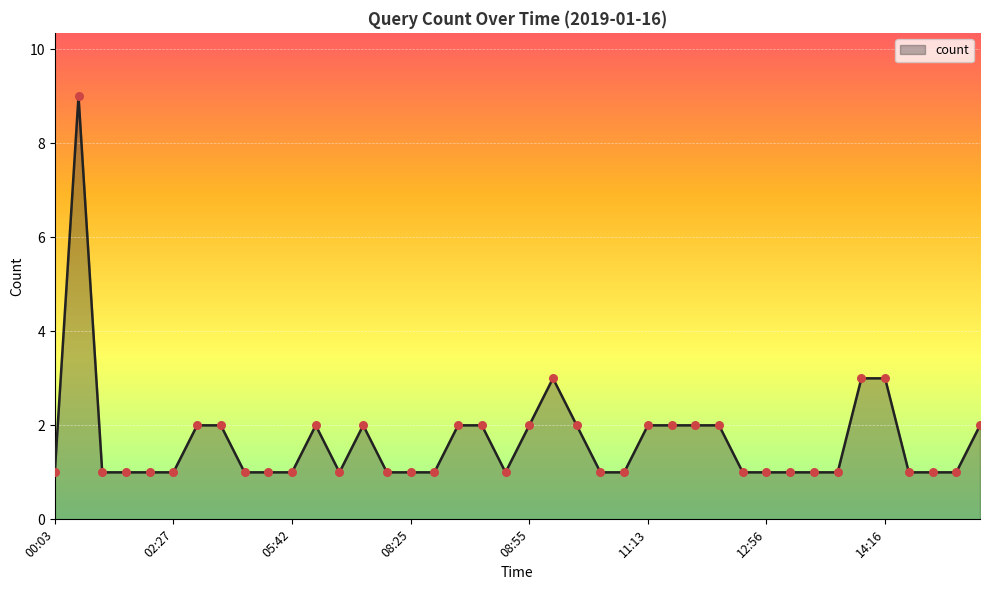

What is the difference between the maximum and minimum values?

8